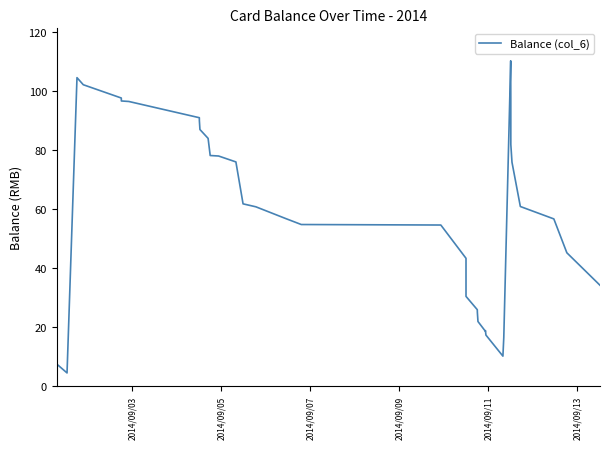

What is the minimum value shown in the chart?

4.4